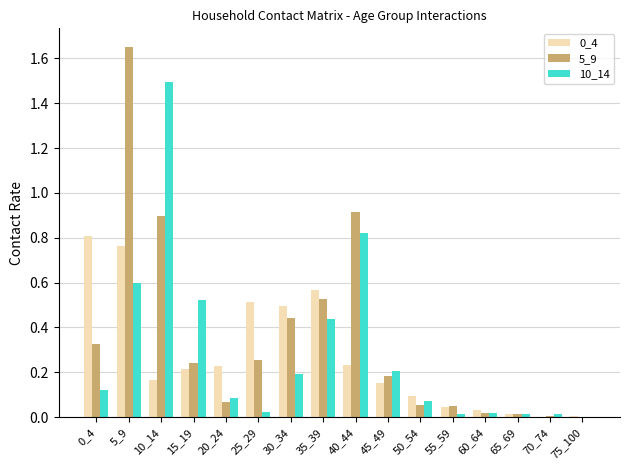

What is the total value across all series at 15_19?

1.0